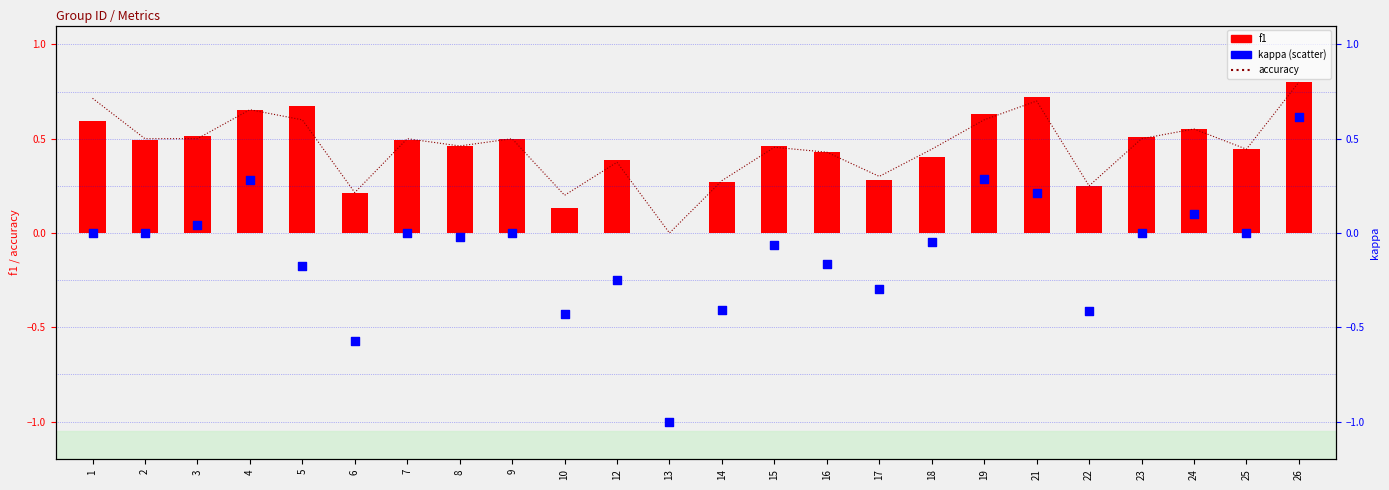

What is the total value across all series at 18?

0.8